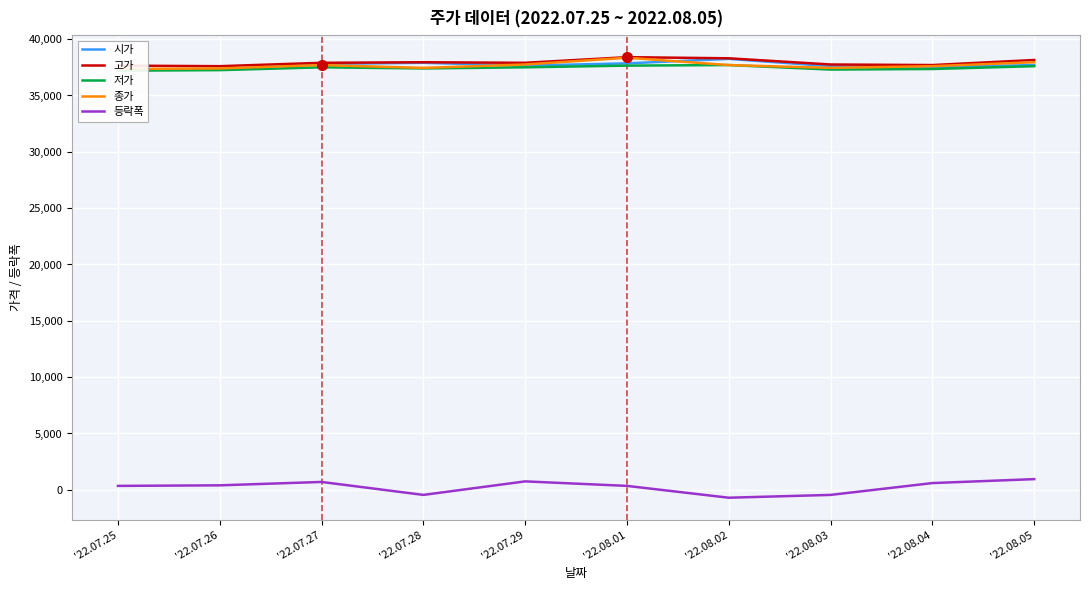

At which label does 종가 first exceed 37700?

'22.07.29